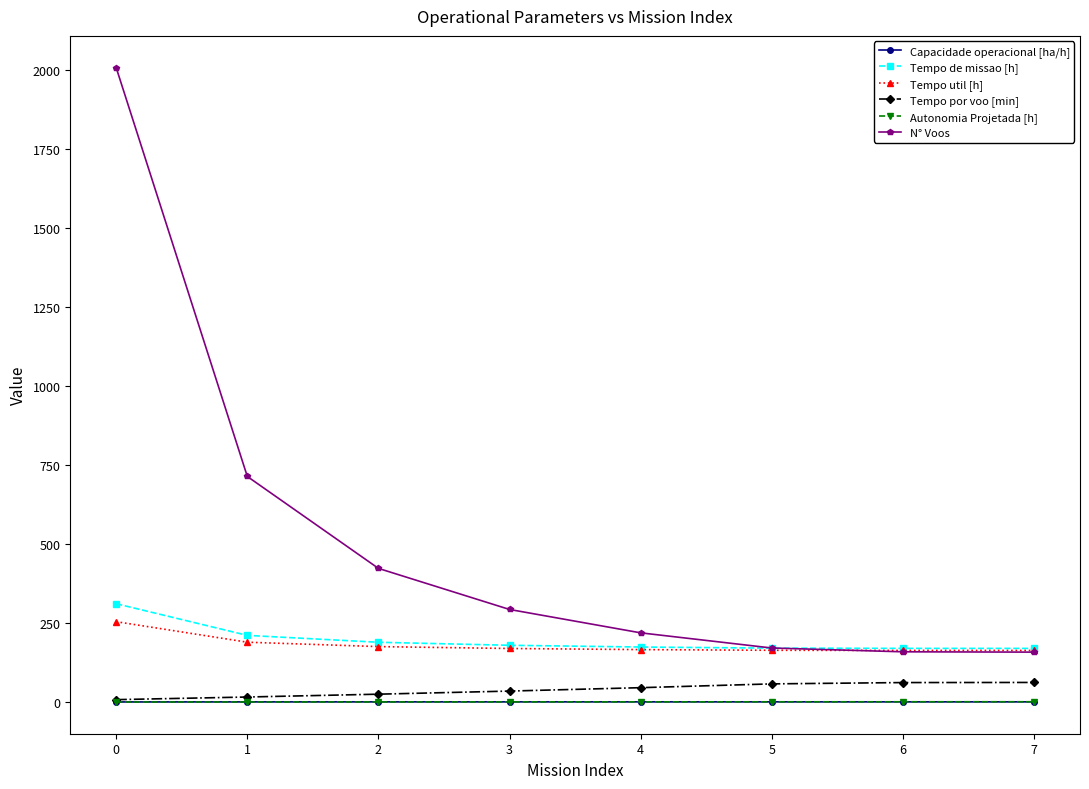

The value of Tempo de missao [h] at 5 is 170.7. True or false?

True